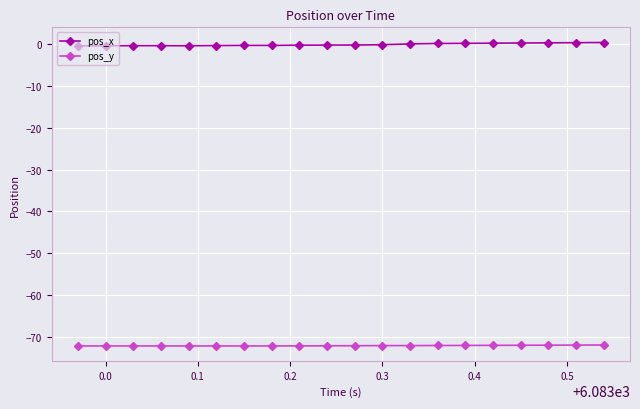

True or false: pos_y and pos_x cross at least once.

False